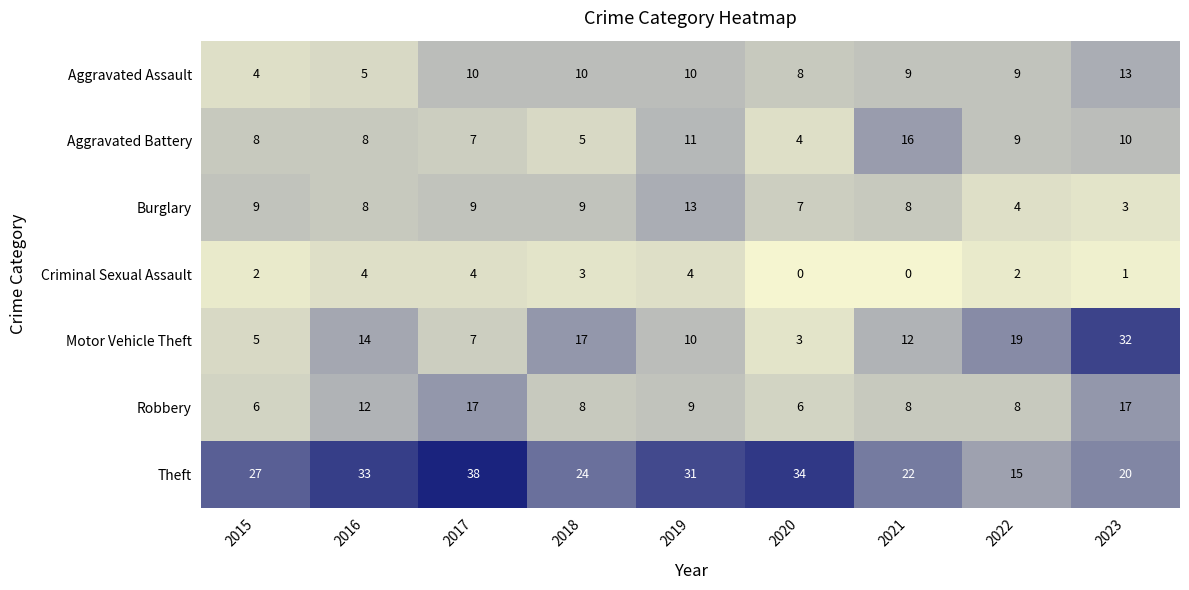

Which series has the widest spread of values?

Motor Vehicle Theft